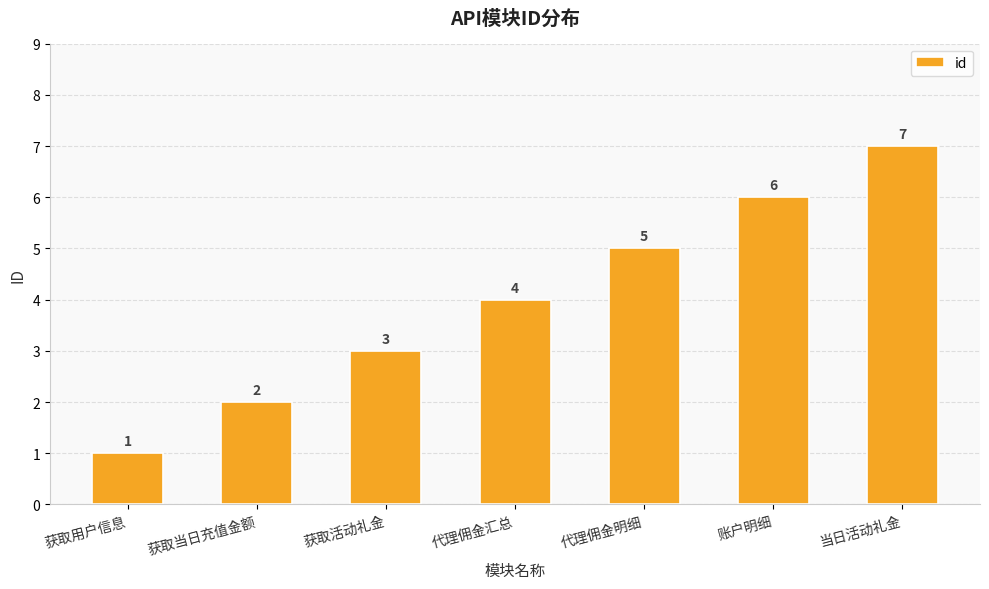

Which has a higher value, 代理佣金明细 or 获取当日充值金额?

代理佣金明细